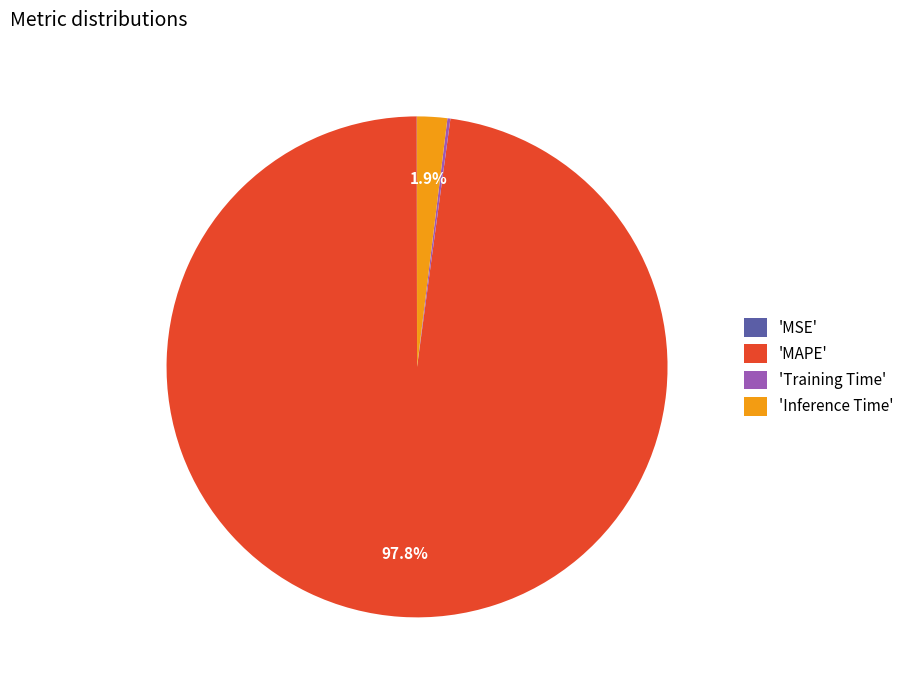

What is the largest slice in the pie chart?

'MAPE'